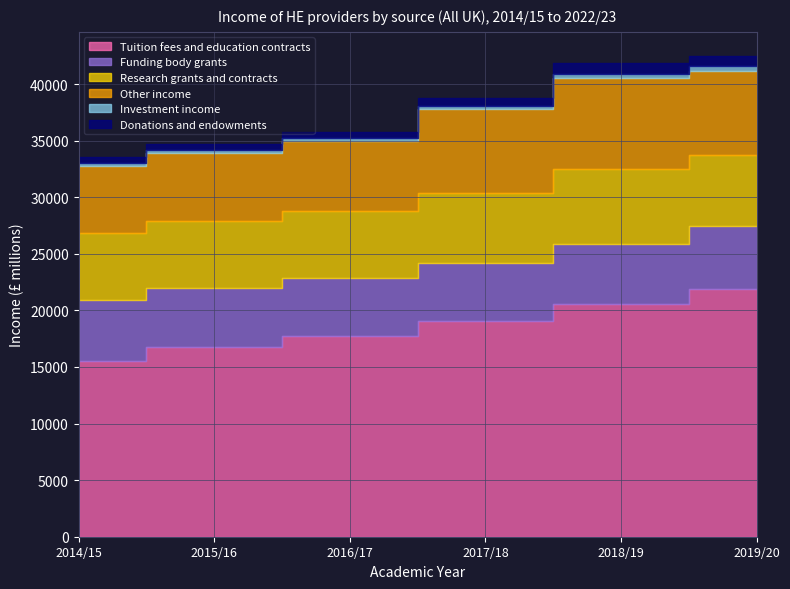

What is the average value of the Other income series?

6949